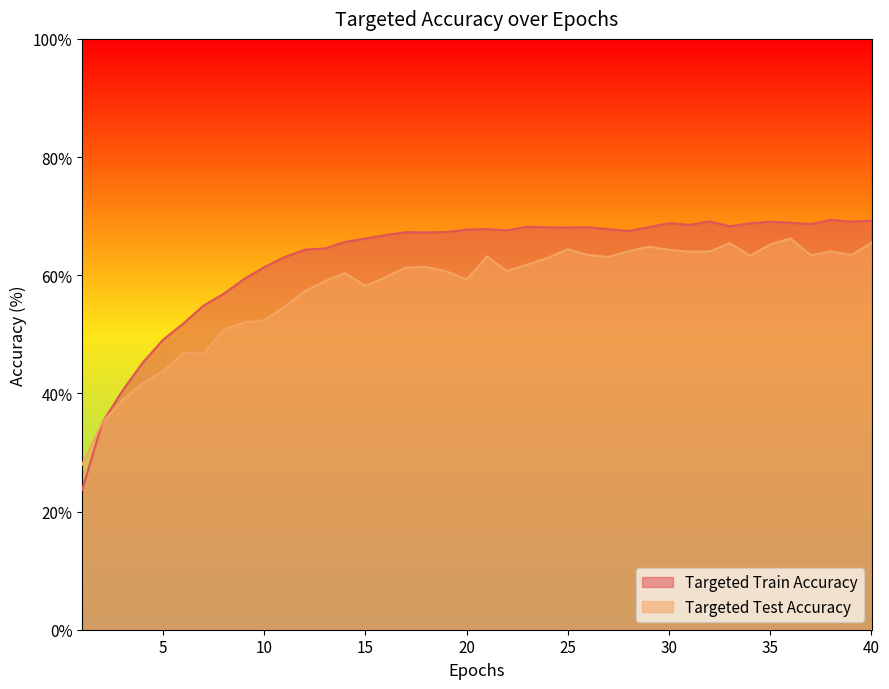

Reading left to right, extract all data points from this chart.

Targeted Train Accuracy: 1=23.7	2=35.1	3=40.5	4=45.2	5=49.1	6=51.8	7=54.9	8=56.9	9=59.4	10=61.4	11=63.1	12=64.3	13=64.5	14=65.6	15=66.2	16=66.8	17=67.3	18=67.2	19=67.3	20=67.7	21=67.8	22=67.6	23=68.2	24=68.1	25=68.1	26=68.1	27=67.8	28=67.5	29=68.1	30=68.8	31=68.5	32=69.1	33=68.3	34=68.8	35=69.1	36=68.9	37=68.7	38=69.4	39=69.0	40=69.2
Targeted Test Accuracy: 1=27.9	2=35.1	3=38.9	4=41.8	5=43.8	6=46.8	7=46.8	8=50.8	9=52.0	10=52.4	11=54.7	12=57.3	13=59.0	14=60.4	15=58.2	16=59.7	17=61.3	18=61.4	19=60.6	20=59.3	21=63.2	22=60.7	23=61.8	24=62.9	25=64.4	26=63.4	27=63.1	28=64.1	29=64.8	30=64.3	31=64.0	32=64.0	33=65.4	34=63.3	35=65.2	36=66.2	37=63.4	38=64.0	39=63.4	40=65.5